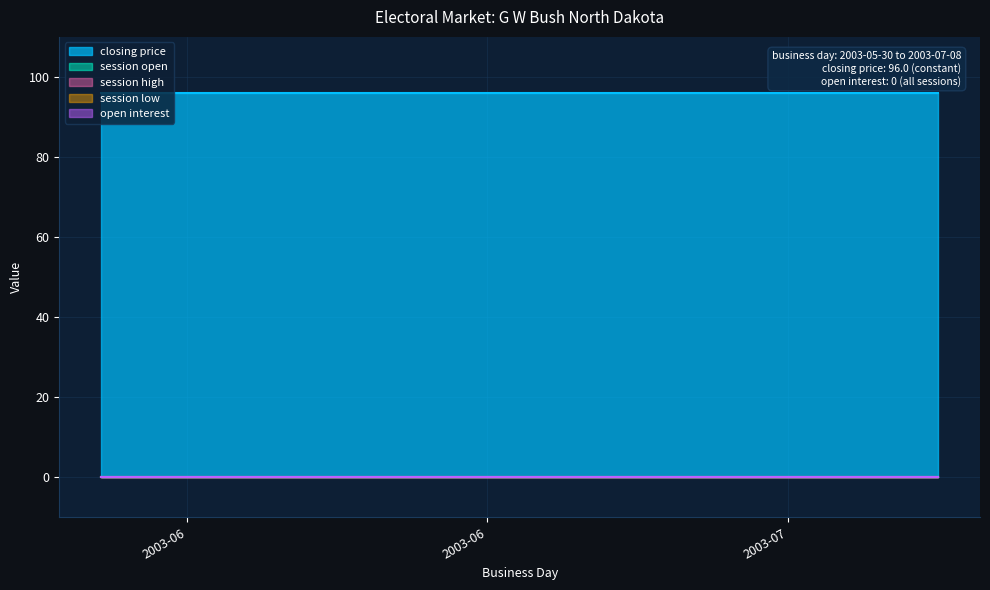

Reading left to right, extract all data points from this chart.

closing price: 2003-05-30=96	2003-06-06=96	2003-06-13=96	2003-06-20=96	2003-06-27=96	2003-07-04=96	2003-07-05=96	2003-07-06=96	2003-07-07=96	2003-07-08=96	2003-06-01=96	2003-06-08=96	2003-06-15=96	2003-06-22=96	2003-06-29=96	2003-07-01=96	2003-07-02=96	2003-07-03=96
session open: 2003-05-30=0	2003-06-06=0	2003-06-13=0	2003-06-20=0	2003-06-27=0	2003-07-04=0	2003-07-05=0	2003-07-06=0	2003-07-07=0	2003-07-08=0	2003-06-01=0	2003-06-08=0	2003-06-15=0	2003-06-22=0	2003-06-29=0	2003-07-01=0	2003-07-02=0	2003-07-03=0
session high: 2003-05-30=0	2003-06-06=0	2003-06-13=0	2003-06-20=0	2003-06-27=0	2003-07-04=0	2003-07-05=0	2003-07-06=0	2003-07-07=0	2003-07-08=0	2003-06-01=0	2003-06-08=0	2003-06-15=0	2003-06-22=0	2003-06-29=0	2003-07-01=0	2003-07-02=0	2003-07-03=0
session low: 2003-05-30=0	2003-06-06=0	2003-06-13=0	2003-06-20=0	2003-06-27=0	2003-07-04=0	2003-07-05=0	2003-07-06=0	2003-07-07=0	2003-07-08=0	2003-06-01=0	2003-06-08=0	2003-06-15=0	2003-06-22=0	2003-06-29=0	2003-07-01=0	2003-07-02=0	2003-07-03=0
open interest: 2003-05-30=0	2003-06-06=0	2003-06-13=0	2003-06-20=0	2003-06-27=0	2003-07-04=0	2003-07-05=0	2003-07-06=0	2003-07-07=0	2003-07-08=0	2003-06-01=0	2003-06-08=0	2003-06-15=0	2003-06-22=0	2003-06-29=0	2003-07-01=0	2003-07-02=0	2003-07-03=0